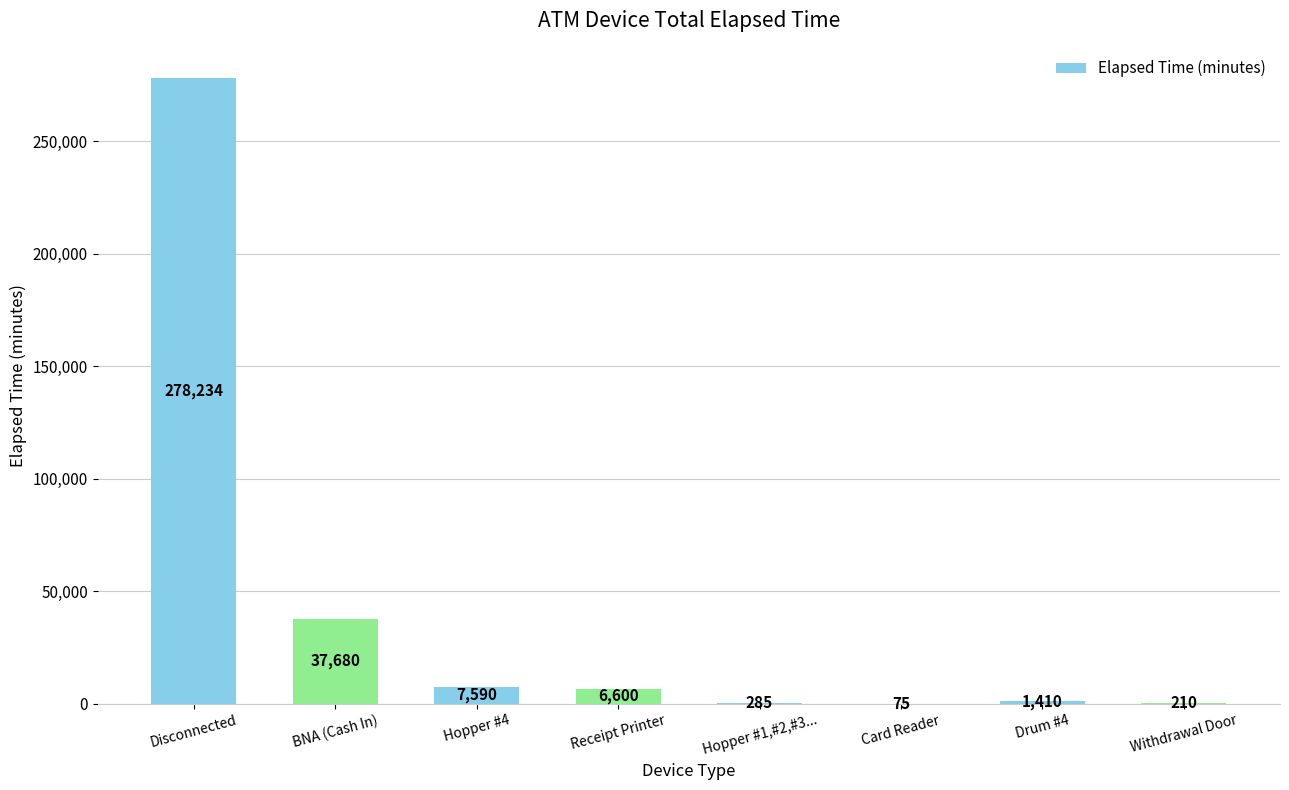

Which label corresponds to the largest value in the chart?

Disconnected